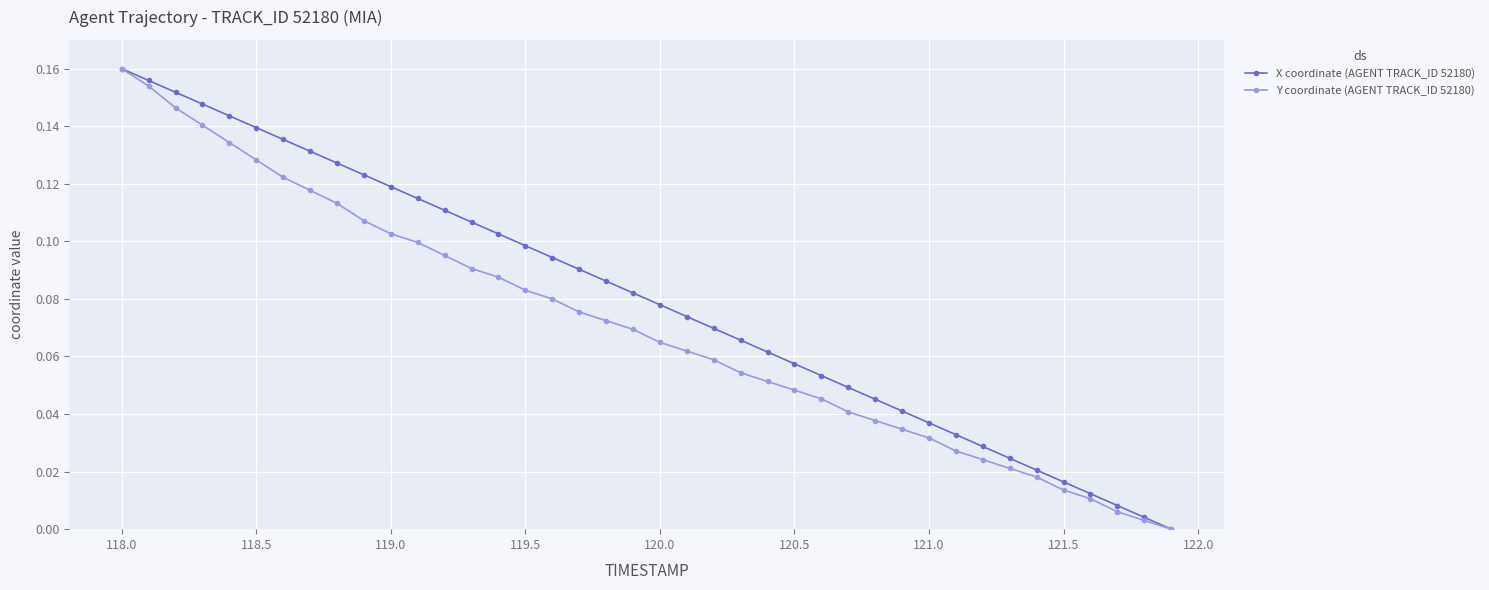

Which series has the largest total across all categories?

X coordinate (AGENT TRACK_ID 52180)